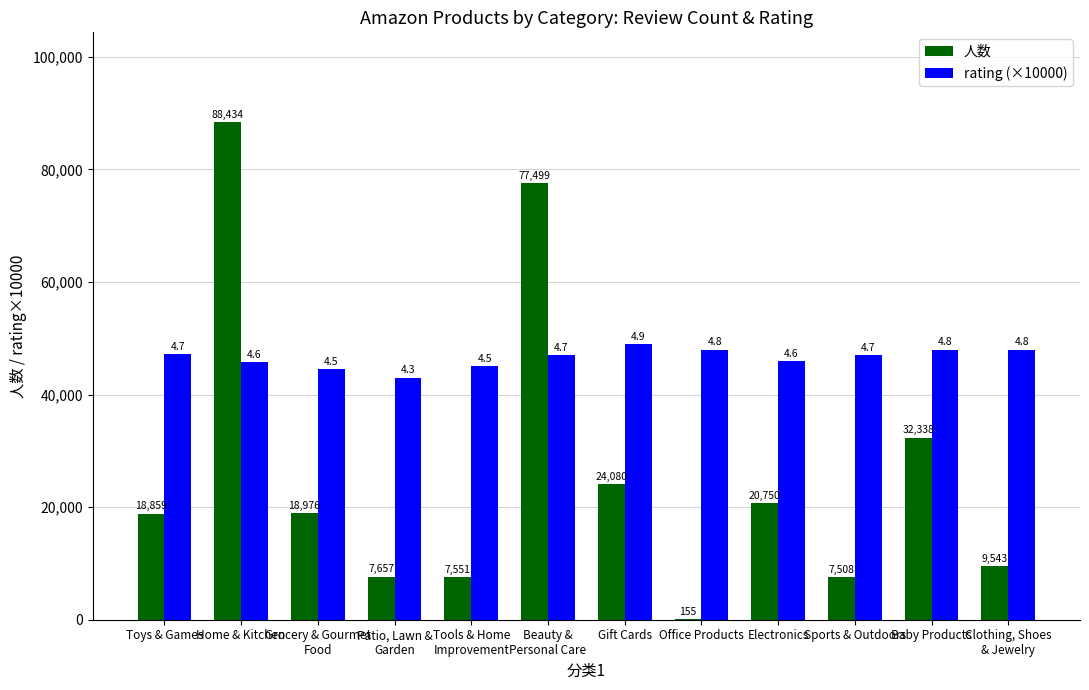

Which series has the largest total across all categories?

rating (×10000)